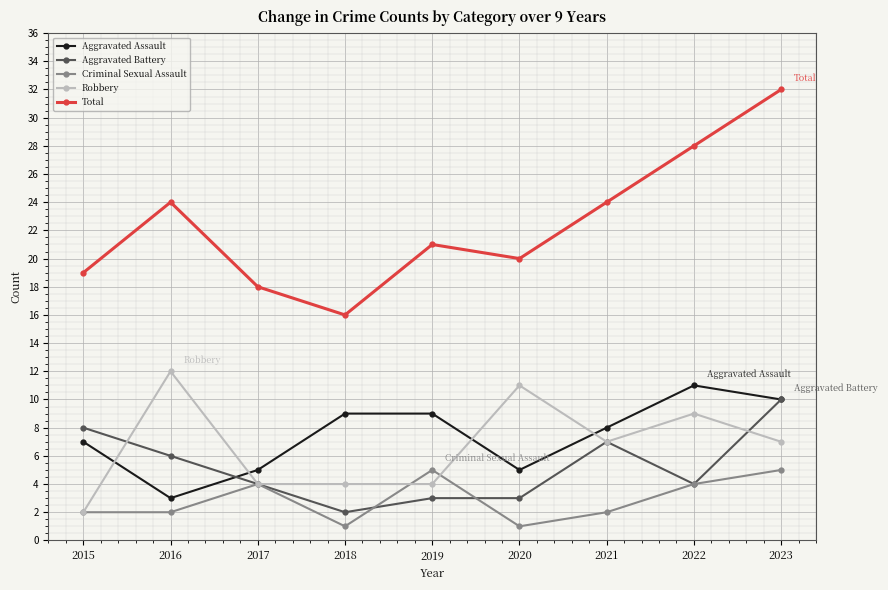

What is the approximate value of Aggravated Assault at 2017?

5